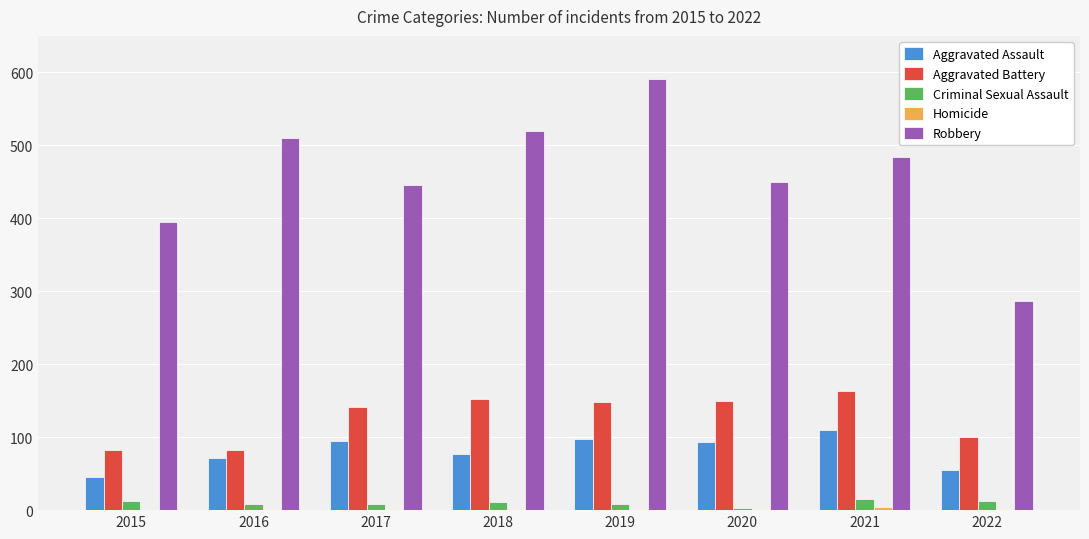

Which category has the highest value across all series?

2019